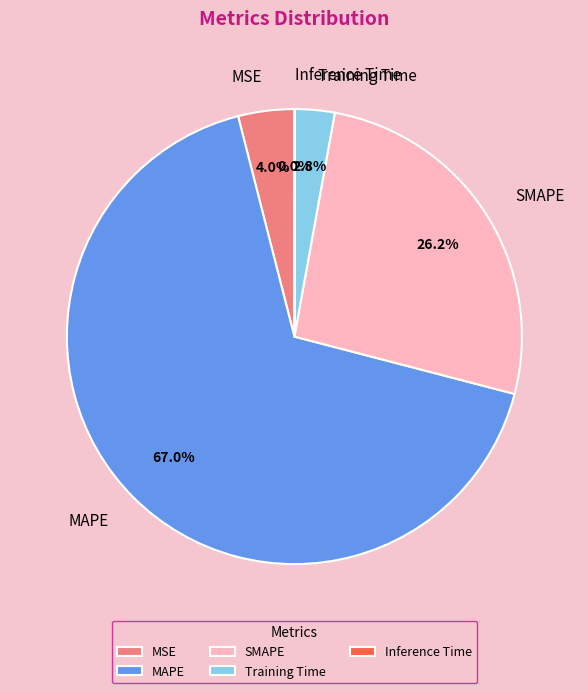

What portion of the pie excludes MAPE?

33.0%